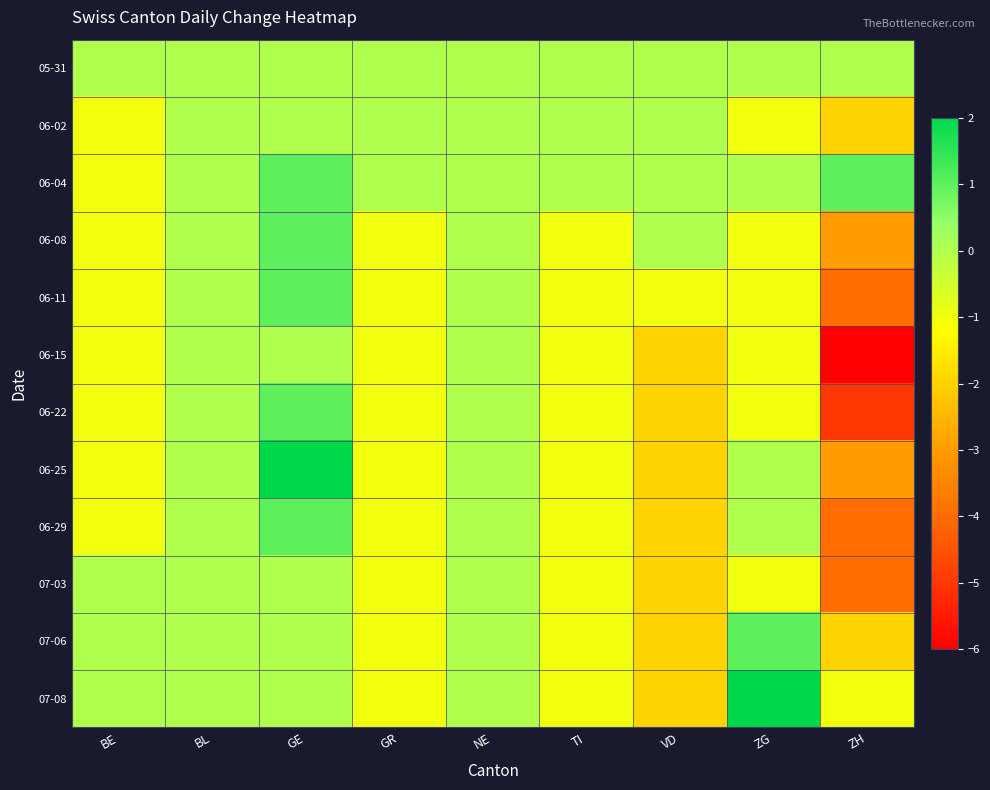

At which category is the sum across all series the highest?

GE